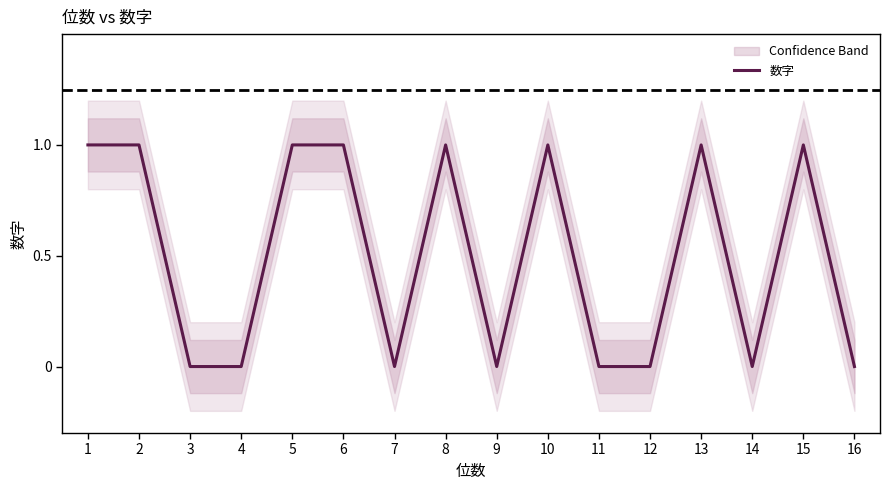

Where is the first local maximum?

8